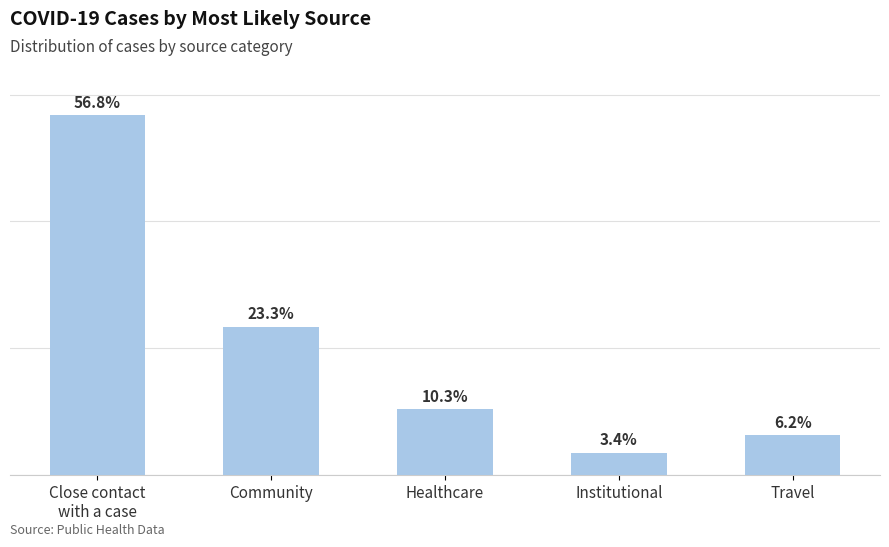

Where is the data nearest to the value 30?

Community